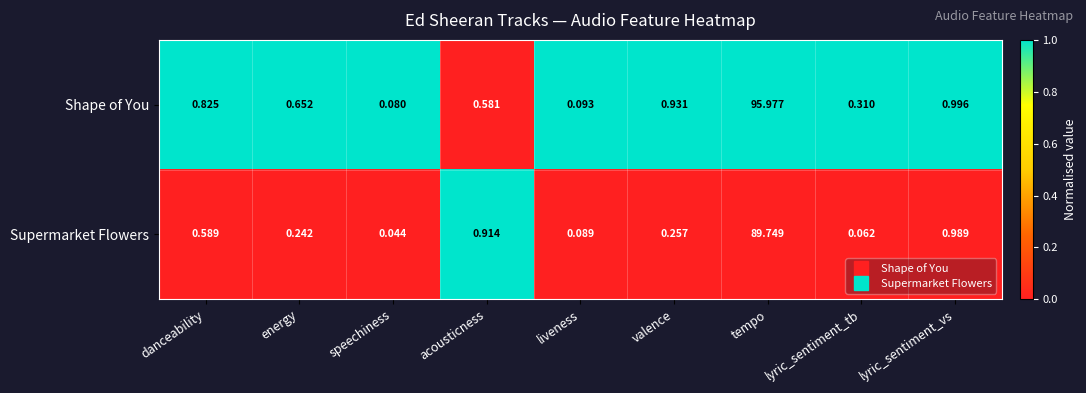

At which label is Shape of You closest to 48?

lyric_sentiment_vs